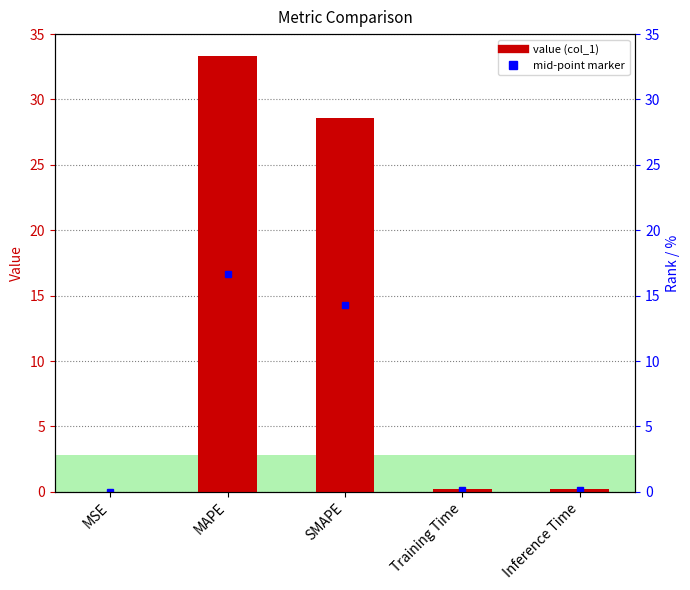

Reading left to right, list all the values displayed in this chart.

0.0	33.3	28.6	0.2	0.2